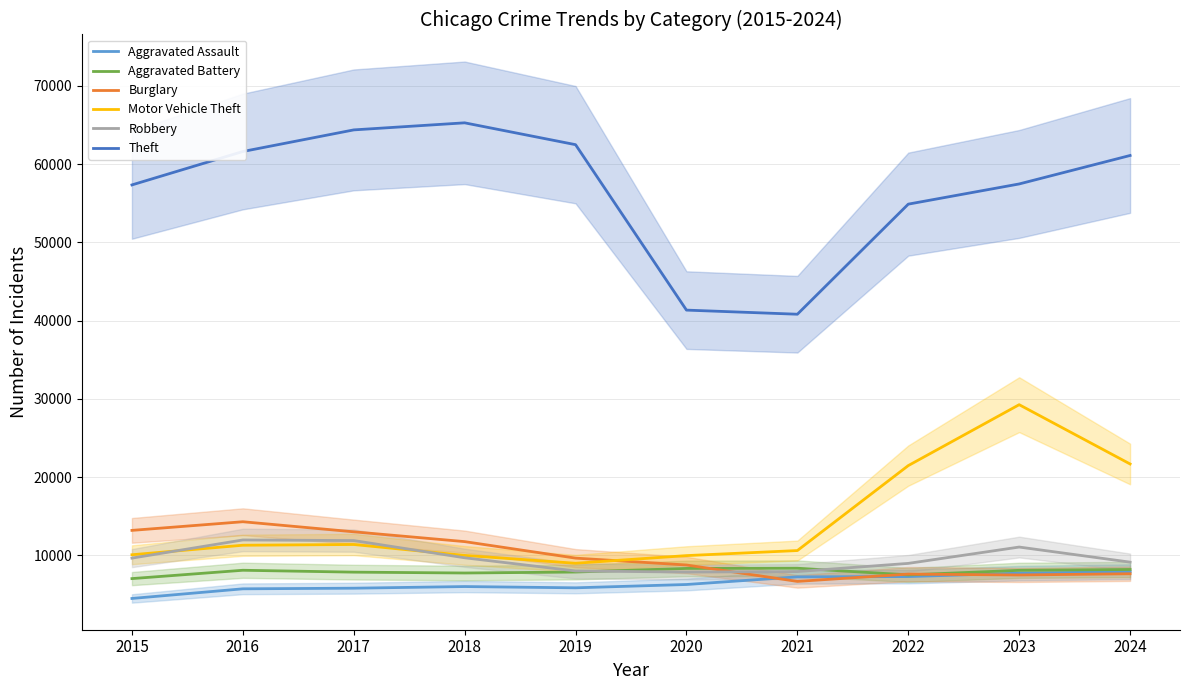

Count the number of data series in this chart.

6